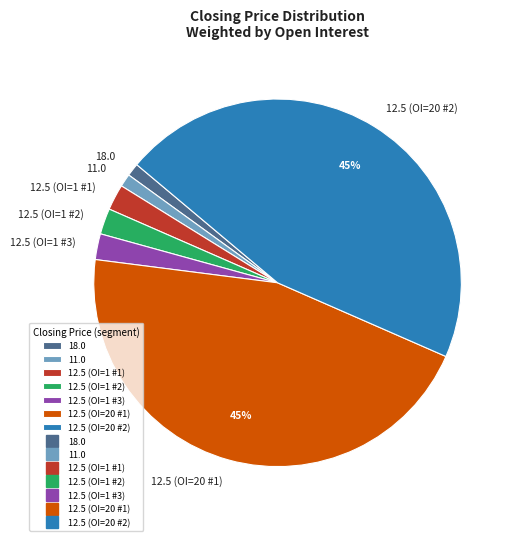

Approximately how many times larger is the value at 12.5 (OI=1 #3) compared to 12.5 (OI=1 #1)?

1.0